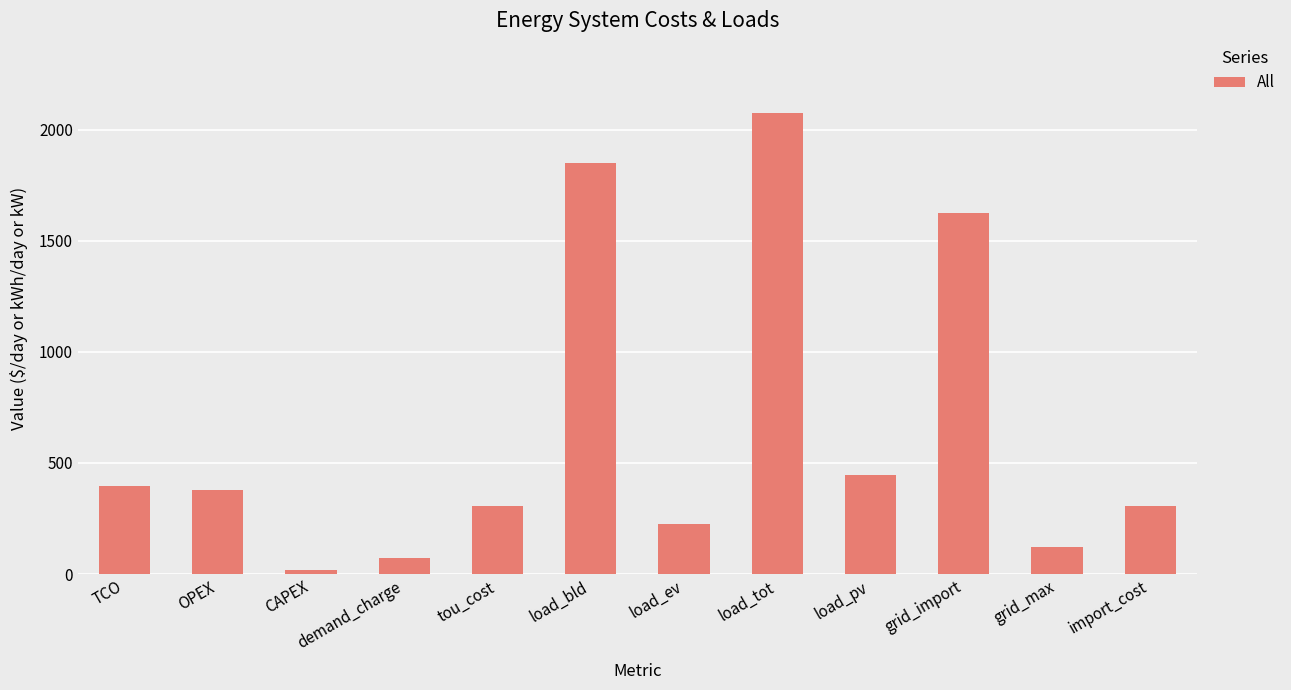

Between load_bld and grid_import, which is larger?

load_bld